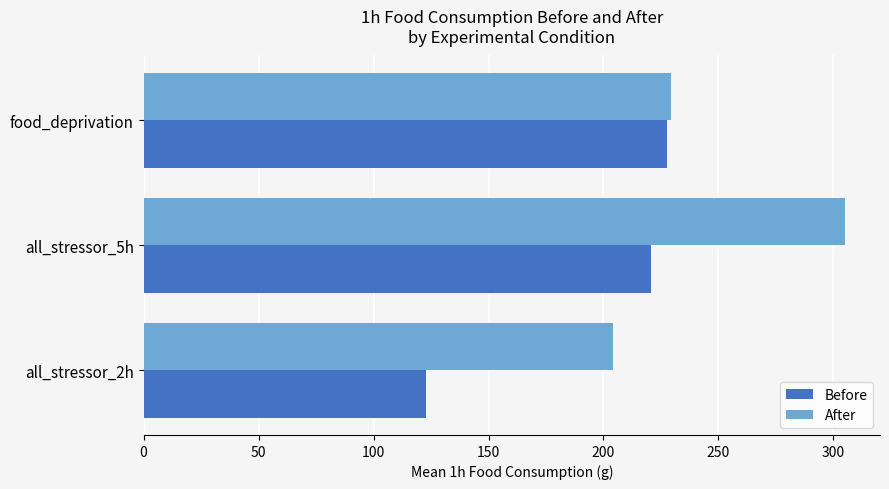

At which label is Before closest to 175?

all_stressor_5h